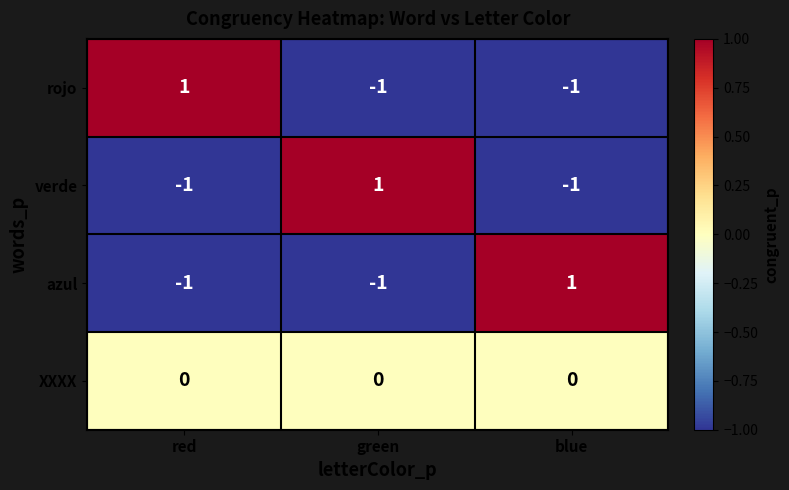

True or false: XXXX has a value of 0 at red.

True